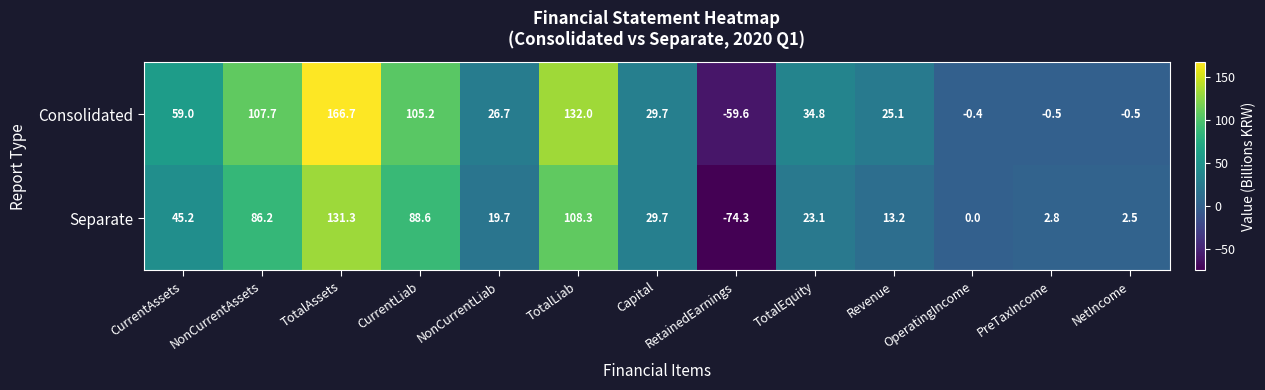

What is the difference between the second highest and minimum values in the Consolidated series?

191.6